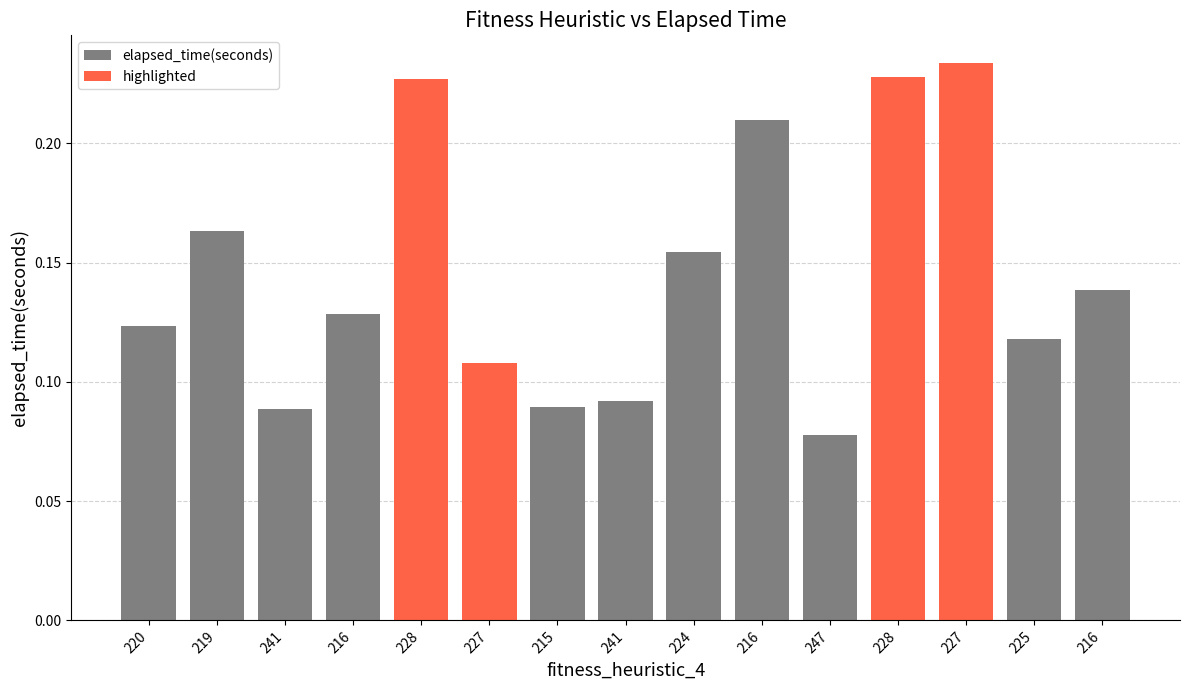

The highlighted series shows 0.0 at 216. True or false?

True